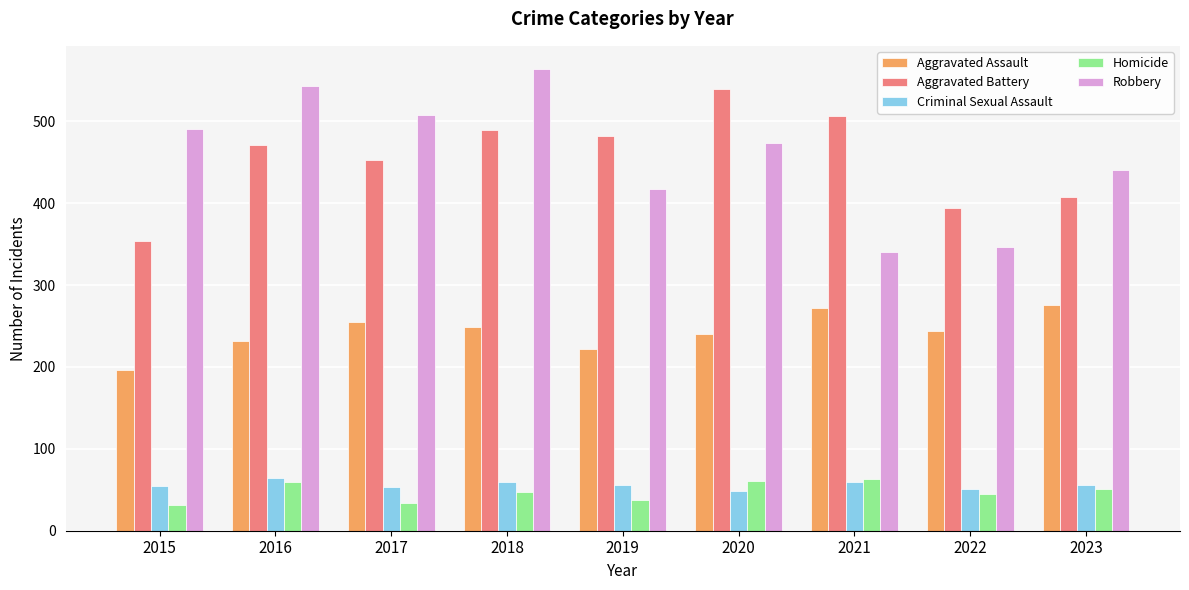

How many bars are there in total?

45